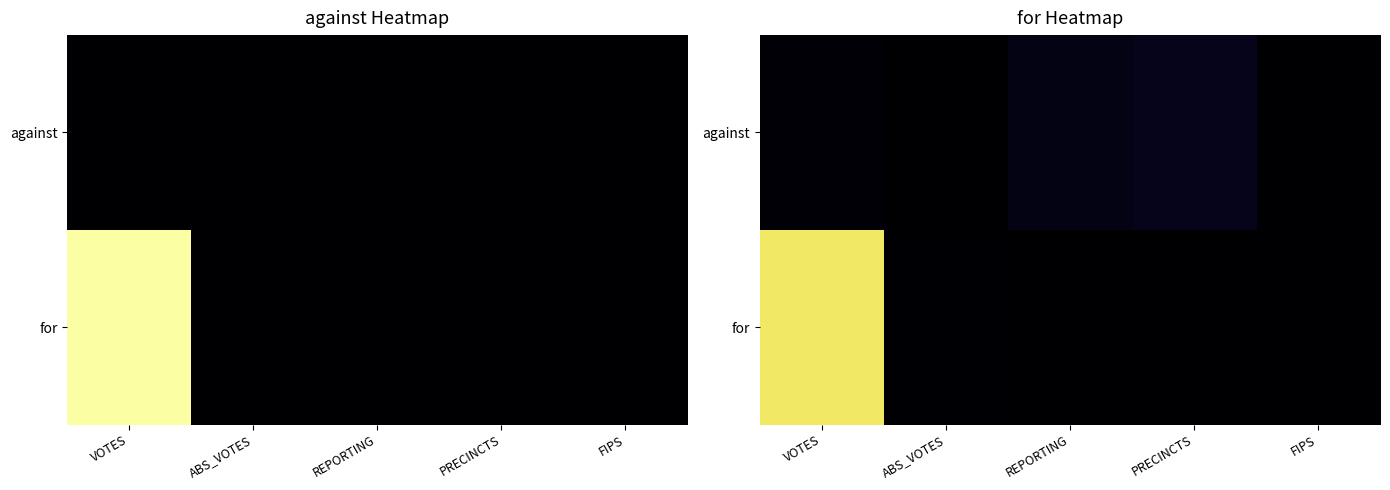

Reading right to left, extract all data points from this chart.

row_0: FIPS=0.0	PRECINCTS=0.0	REPORTING=0.0	ABS_VOTES=0.0	VOTES=0.0
row_1: FIPS=0.0	PRECINCTS=0.0	REPORTING=0.0	ABS_VOTES=0.0	VOTES=0.9